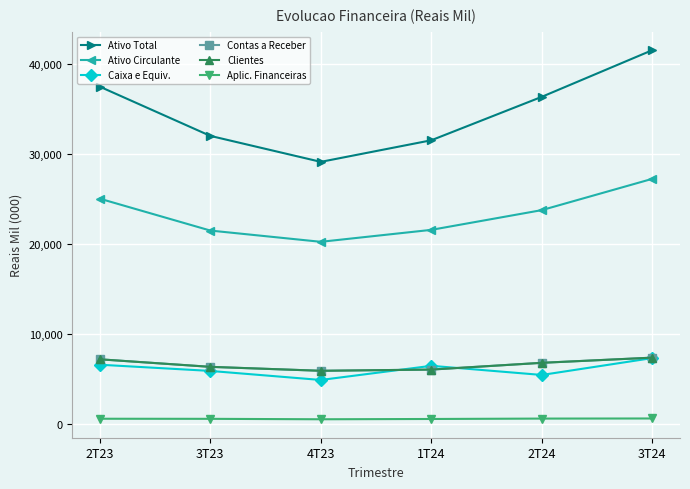

Reading left to right, what are all the values shown in this chart?

Ativo Total: 37439.5	31981.7	29101.2	31496.3	36315.6	41489.7
Ativo Circulante: 25019.4	21485.0	20237.0	21562.3	23752.1	27221.4
Caixa e Equiv.: 6610.8	5921.1	4918.9	6488.5	5474.2	7347.6
Contas a Receber: 7210.3	6374.3	5936.2	6070.6	6820.2	7394.4
Clientes: 7210.3	6374.3	5936.2	6070.6	6820.2	7394.4
Aplic. Financeiras: 620.0	609.1	561.5	592.8	636.8	648.5